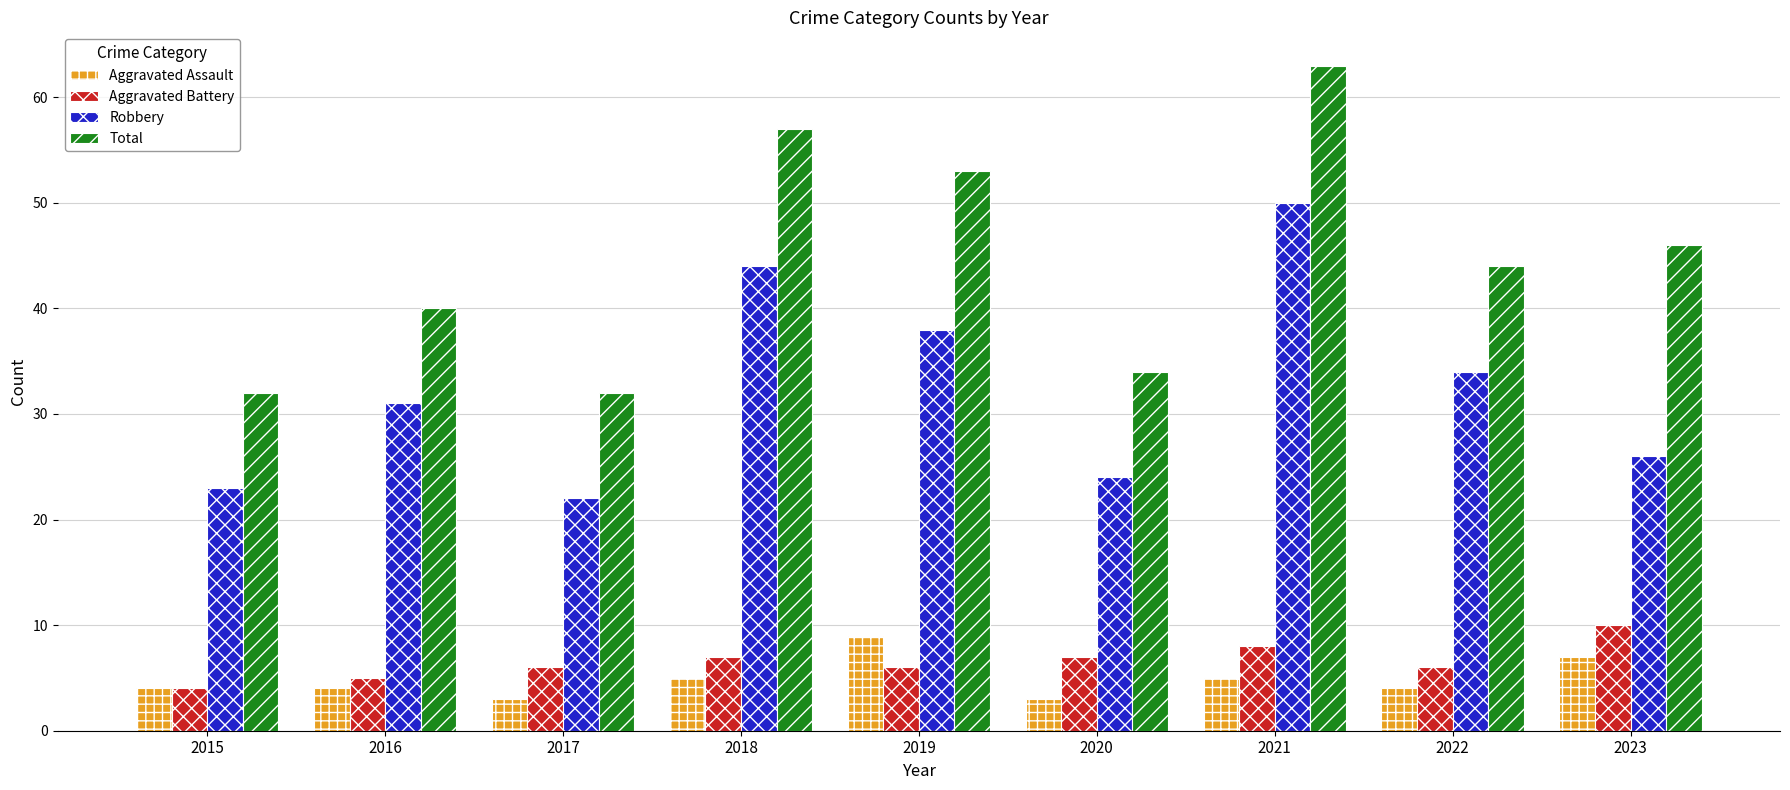

Does the chart contain stacked bars?

No